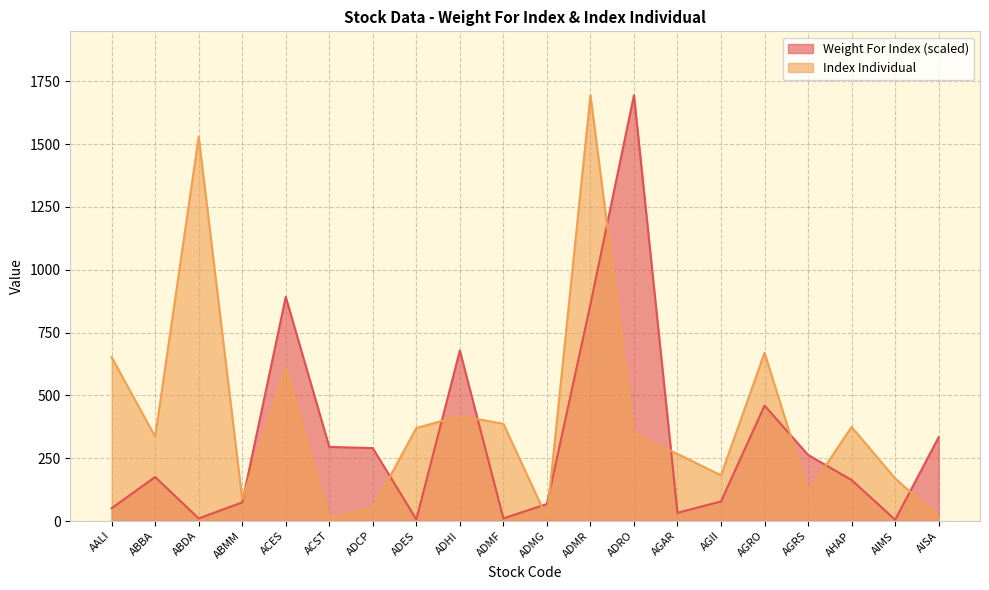

How many times do Index Individual and Weight For Index cross each other?

11